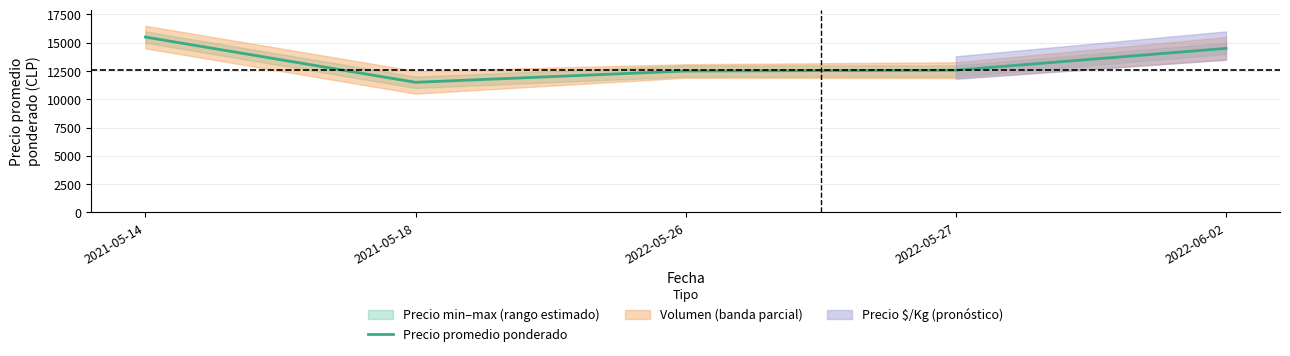

What position from the left is 2022-06-02?

5